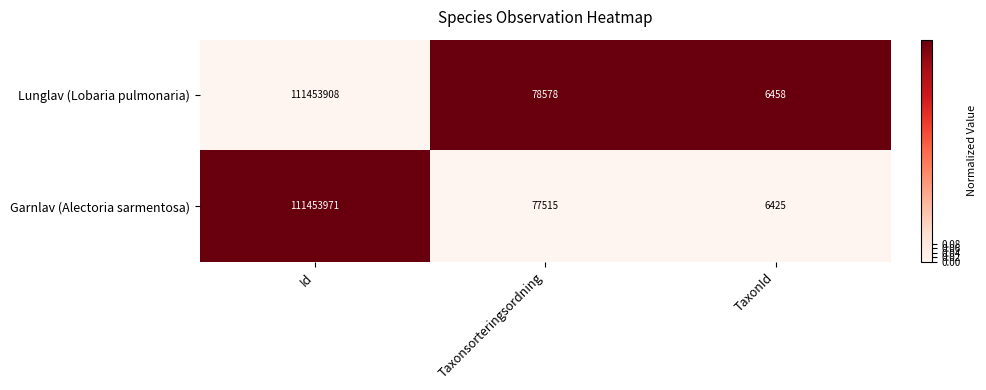

List the series in order of their peak value, highest first.

Garnlav (Alectoria sarmentosa), Lunglav (Lobaria pulmonaria)